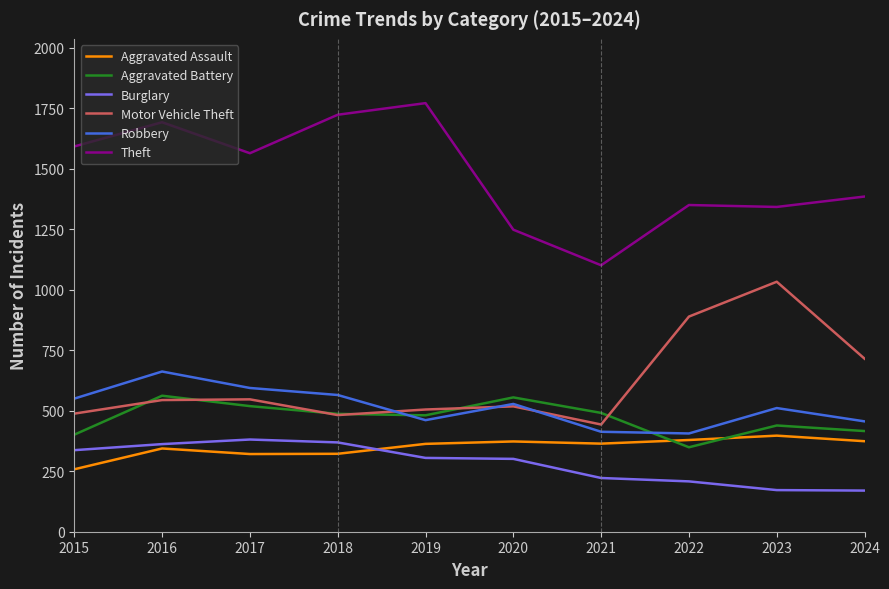

What are all the series names shown in the legend?

Aggravated Assault, Aggravated Battery, Burglary, Motor Vehicle Theft, Robbery, Theft